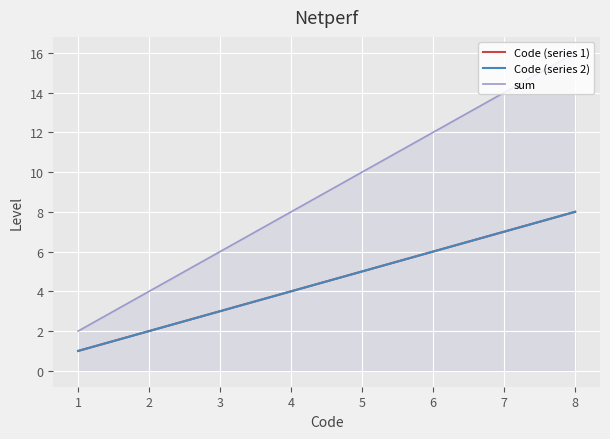

At how many categories does at least one series exceed 8?

4